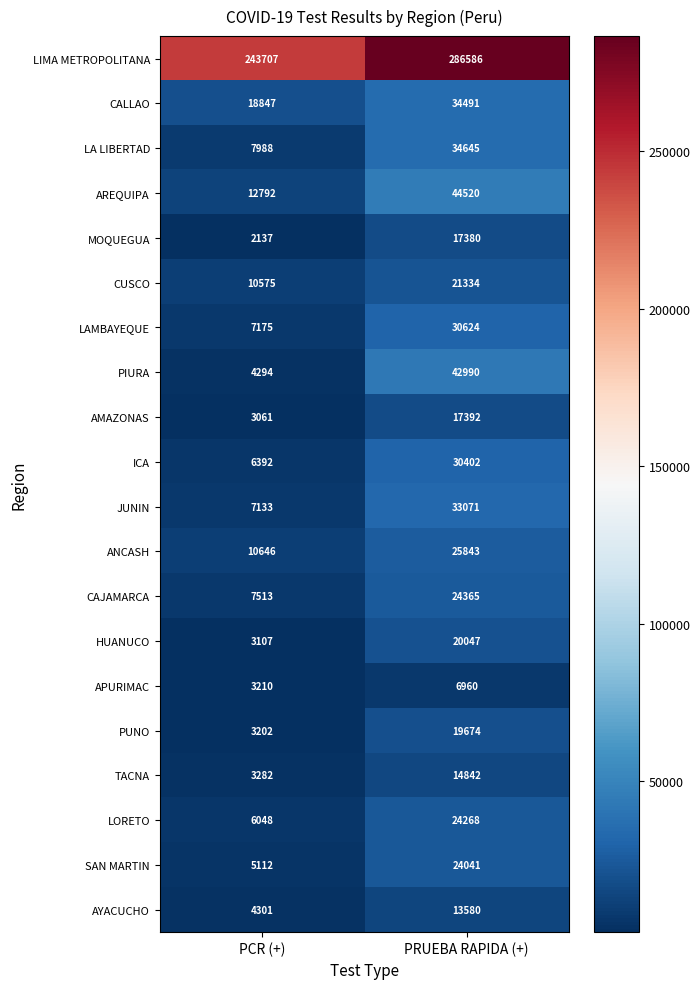

Which series has the largest range (max minus min)?

LIMA METROPOLITANA